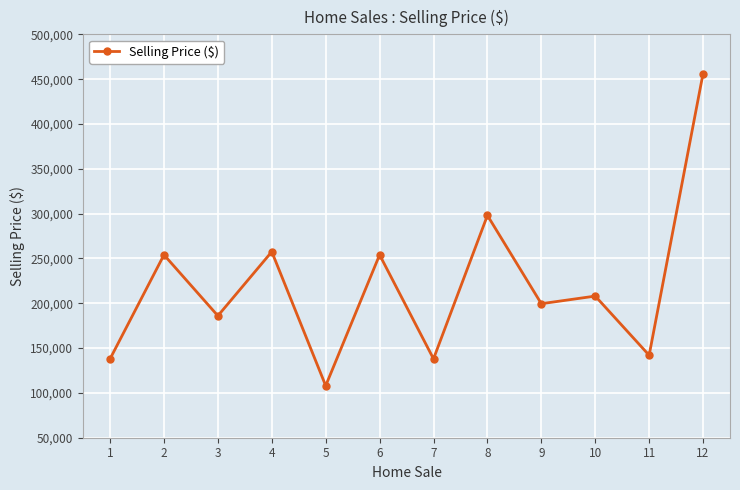

What is the sum of the values at 4 and 10?

465500